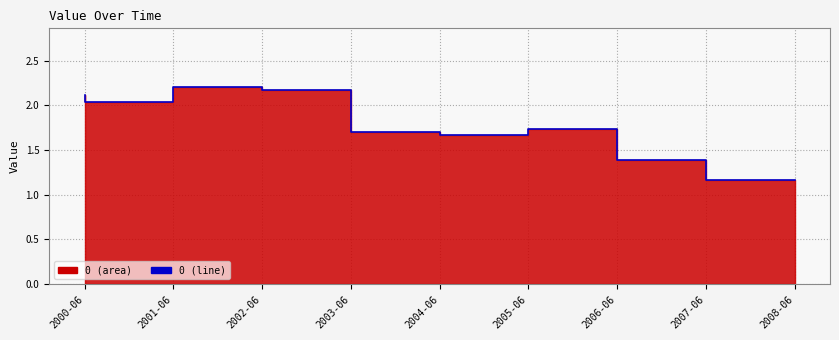

What is the average value?

1.8